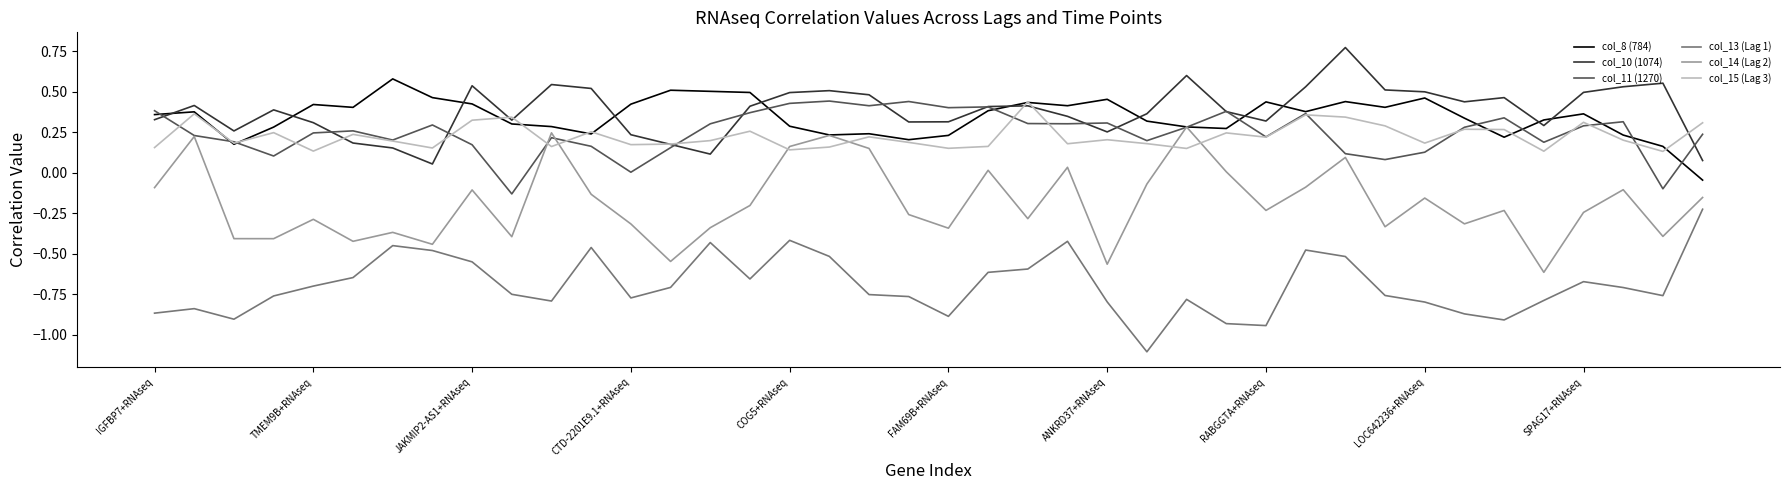

True or false: col_8 (784) and col_13 (Lag 1) cross at least once.

False